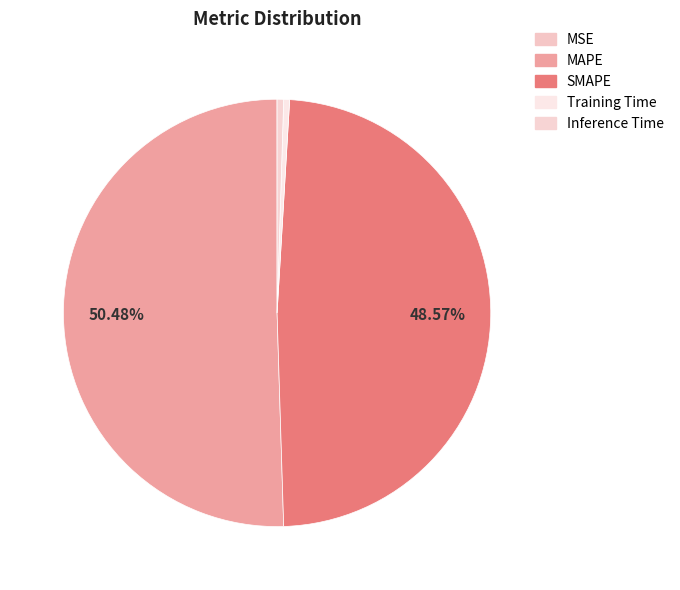

To the nearest percent, what percentage of the pie is MAPE?

50%